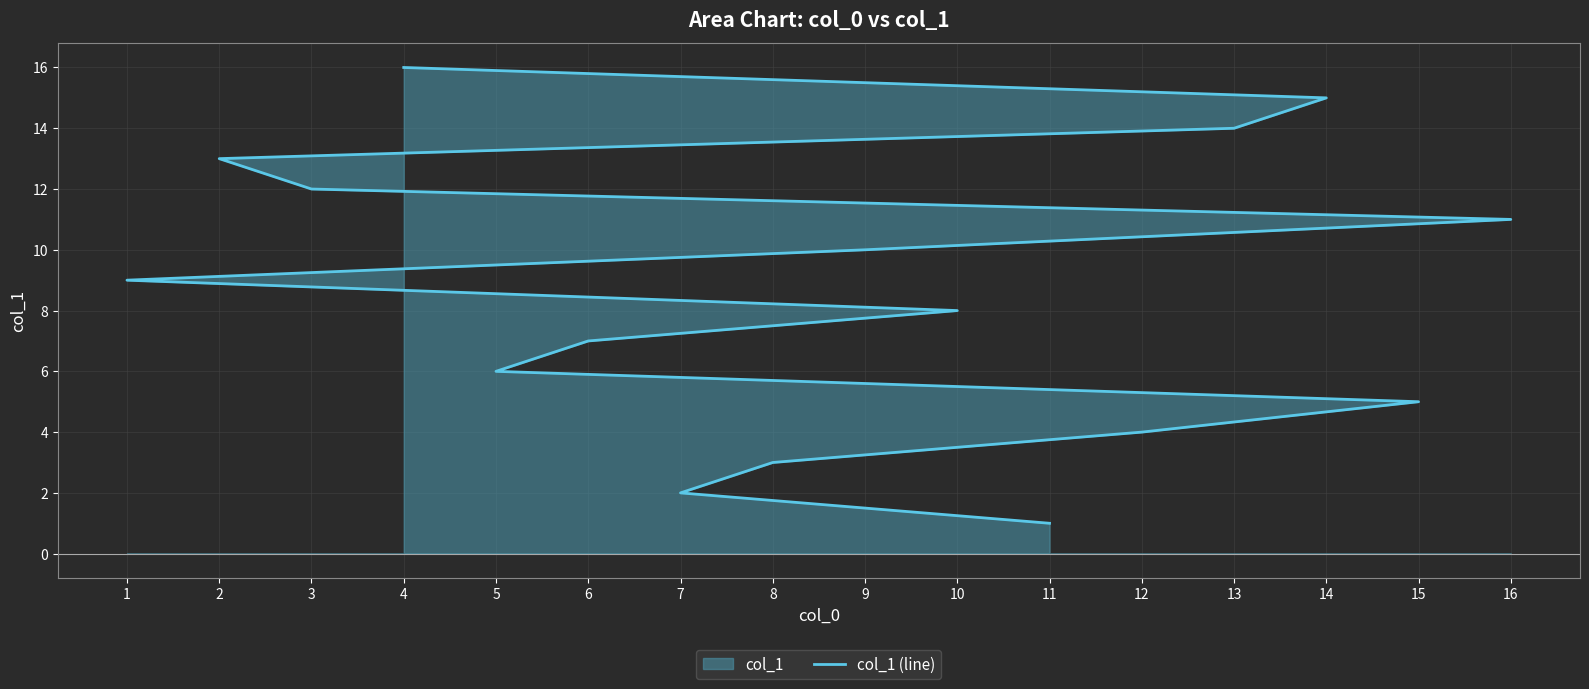

Which has a higher value, 11 or 14?

14